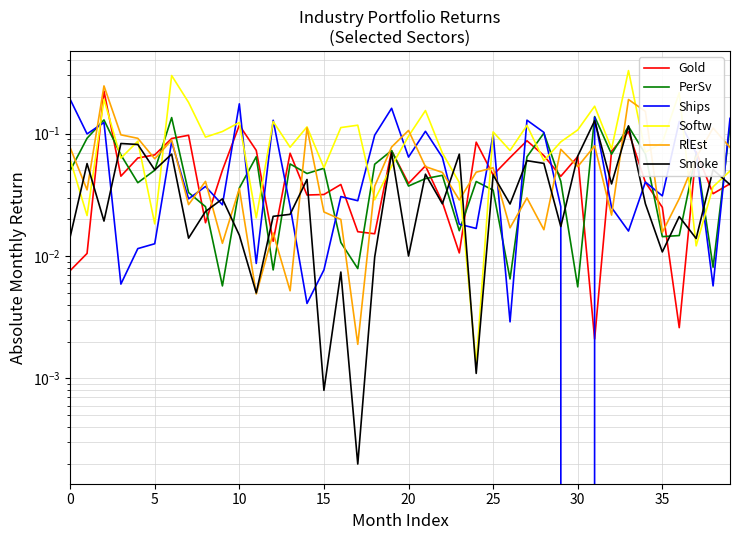

Which series has the widest spread of values?

Softw